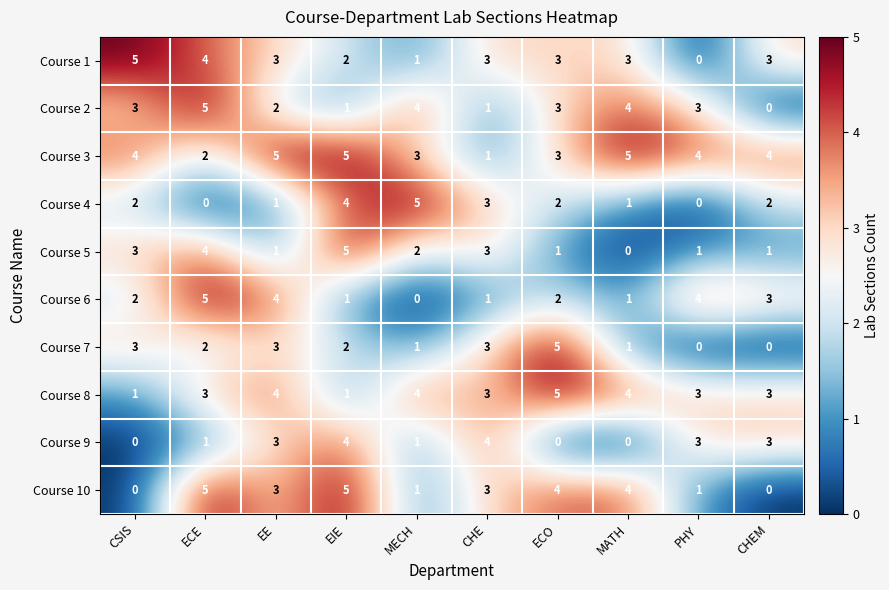

What is the spread (max minus min) of values at CHEM?

4